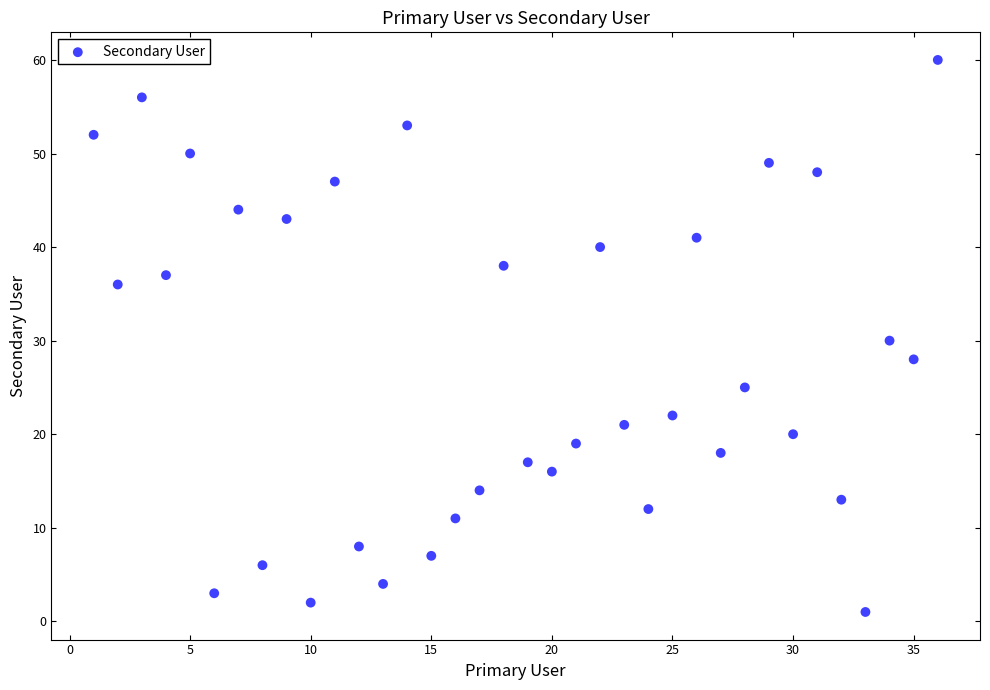

What is the range of Y values (max minus min)?

59